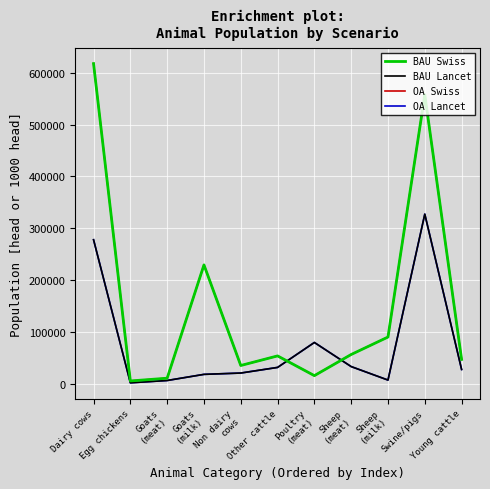

At Non dairy
cows, list the series in order from largest to smallest.

BAU Swiss, OA Swiss, BAU Lancet, OA Lancet